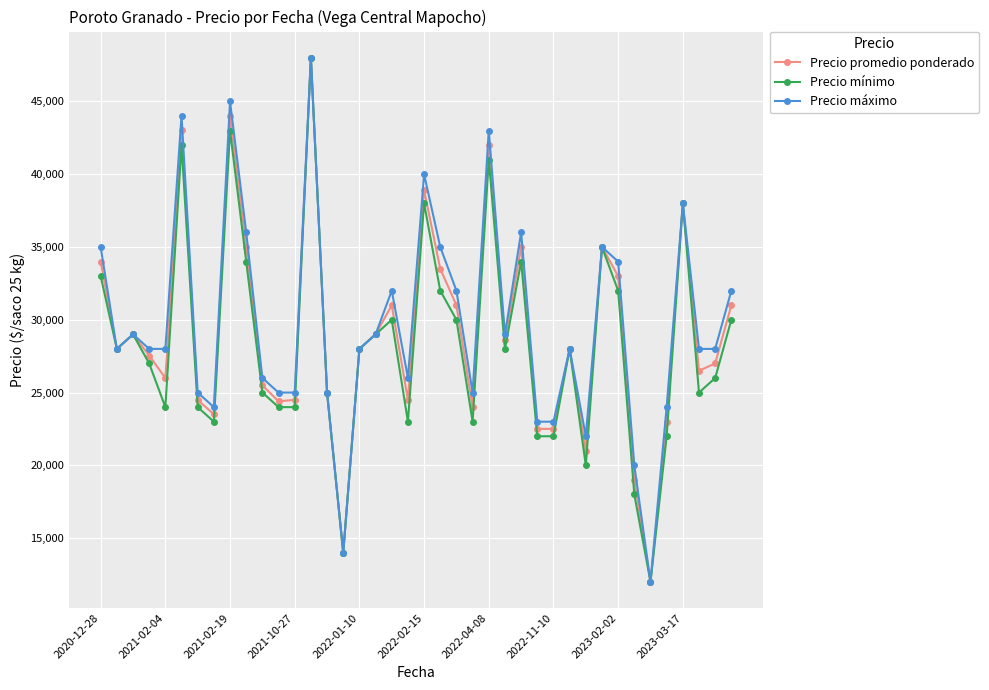

What are all the series names shown in the legend?

Precio promedio ponderado, Precio mínimo, Precio máximo